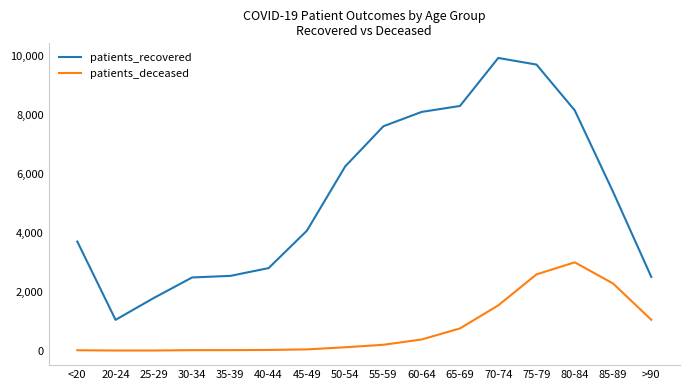

How many distinct data groups are displayed?

2